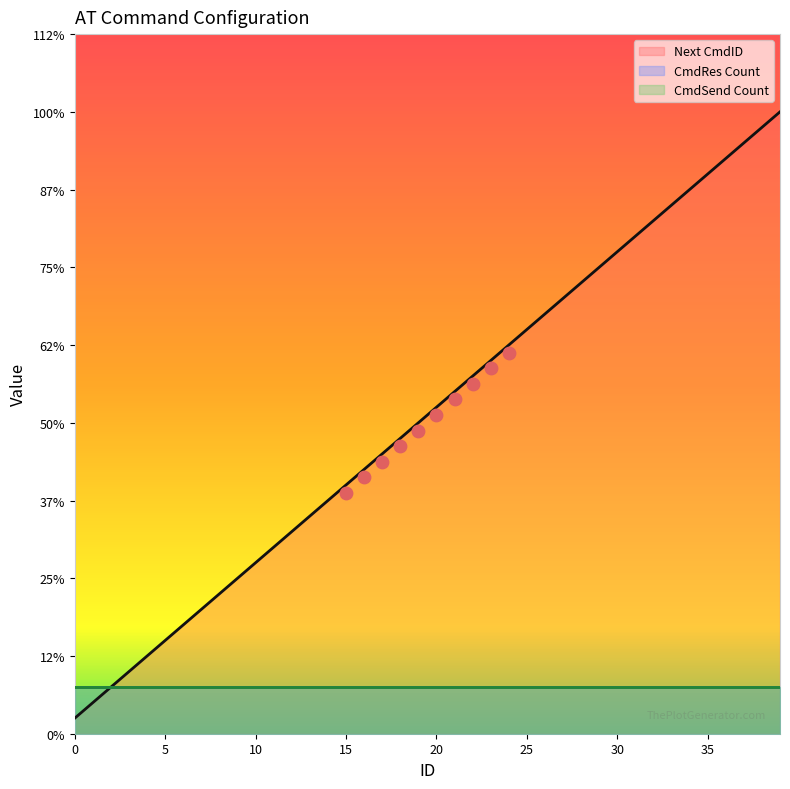

What are all the series names shown in the legend?

Next CmdID, CmdRes Count, CmdSend Count